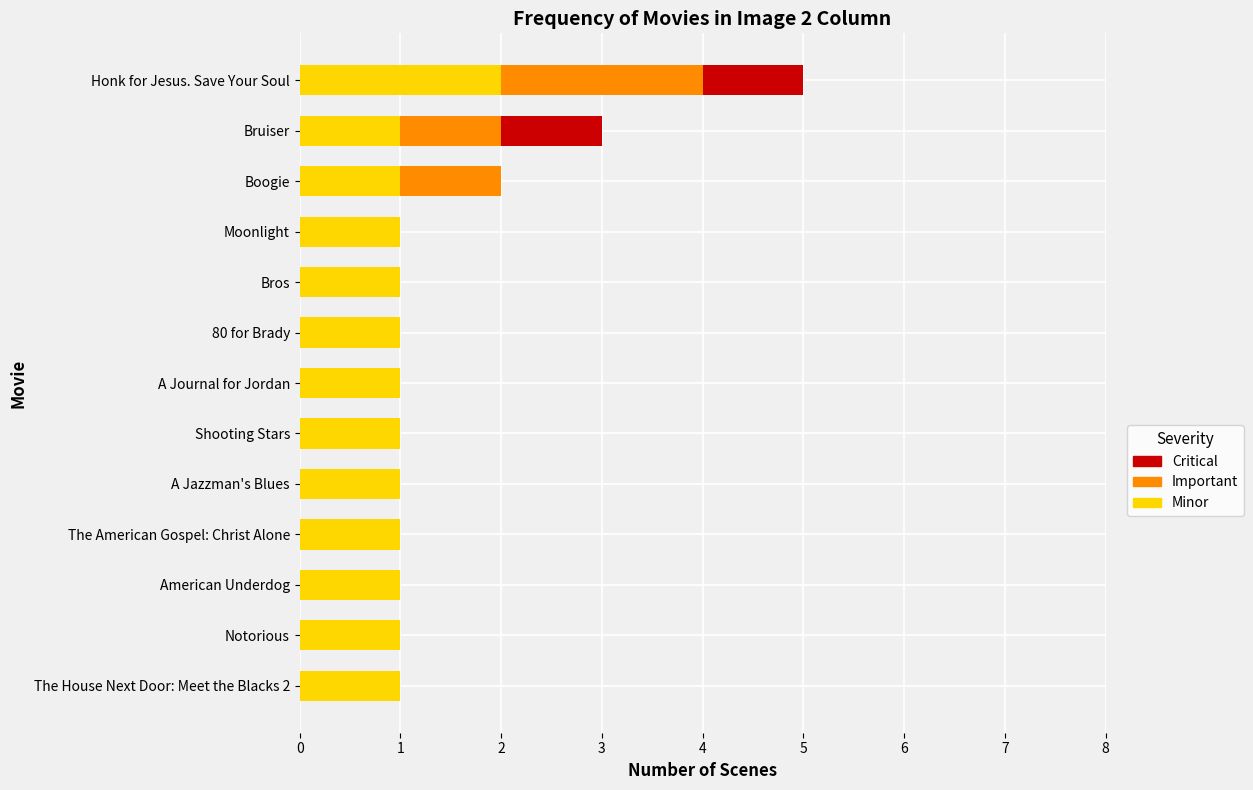

Is it true that Minor equals 1 at Bros?

True